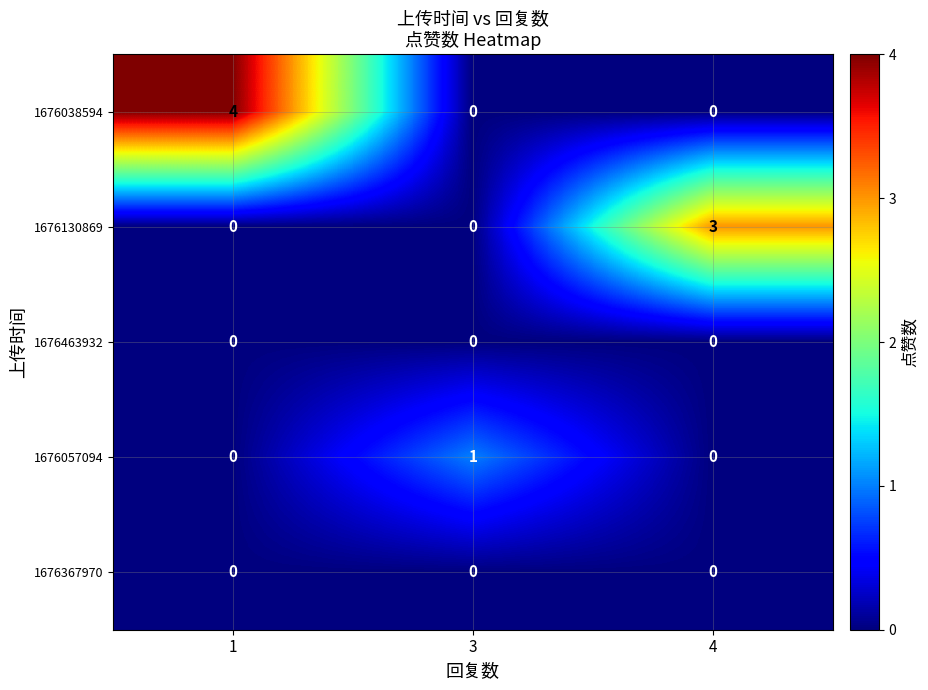

Which series has the largest total across all categories?

1676038594